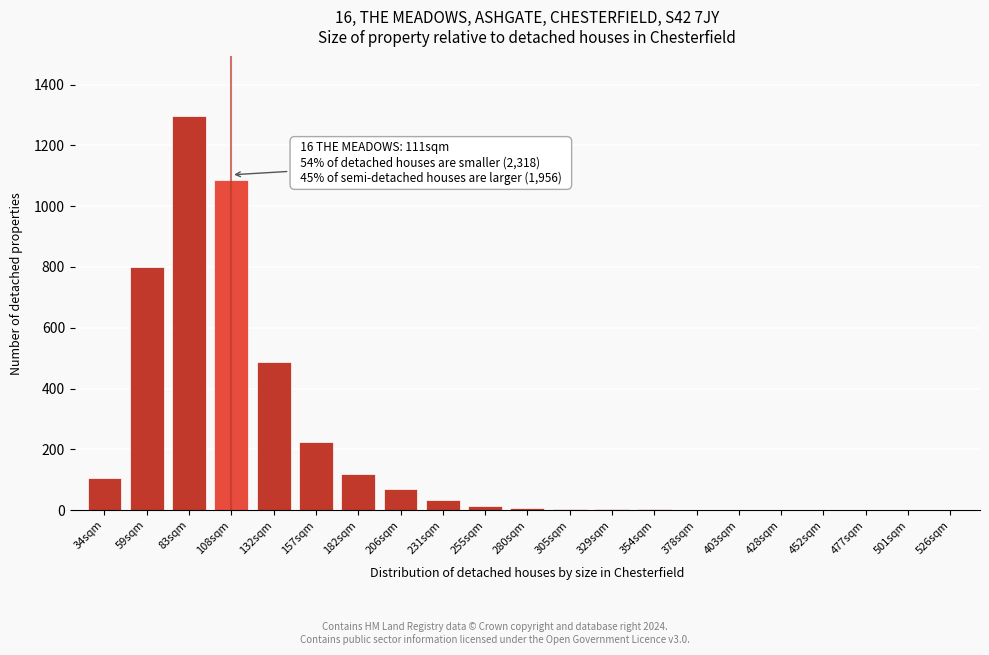

Between 526sqm and 157sqm, which is larger?

157sqm